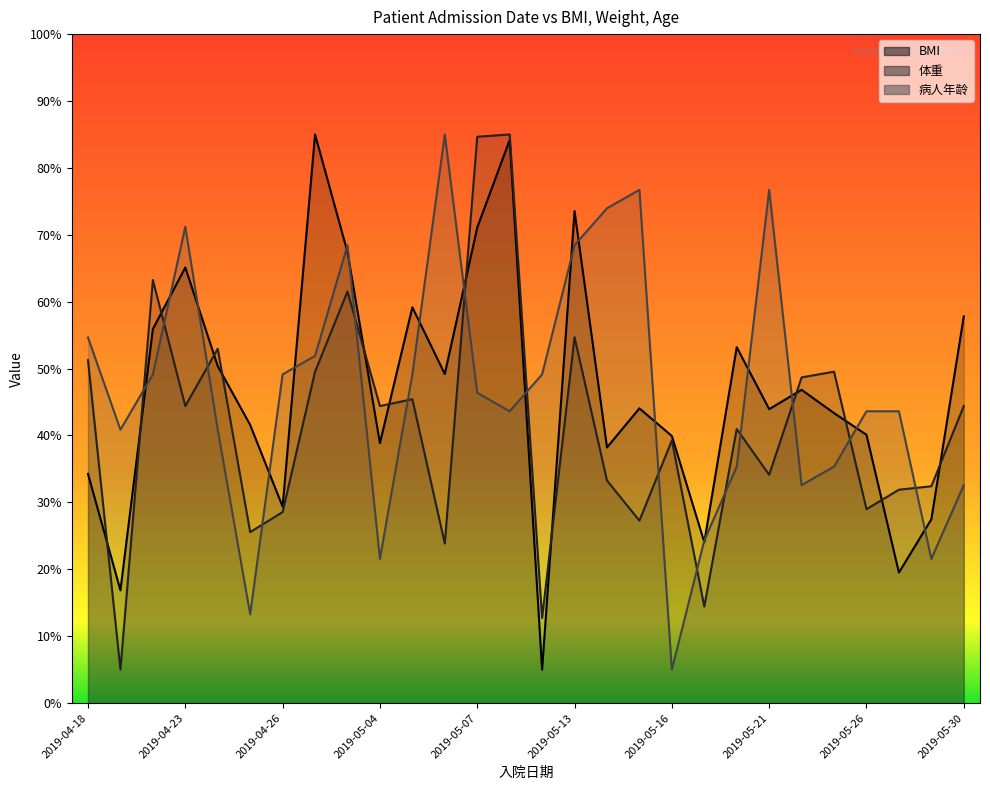

Is it true that 体重 equals 7.3 at 2019-04-25?

False